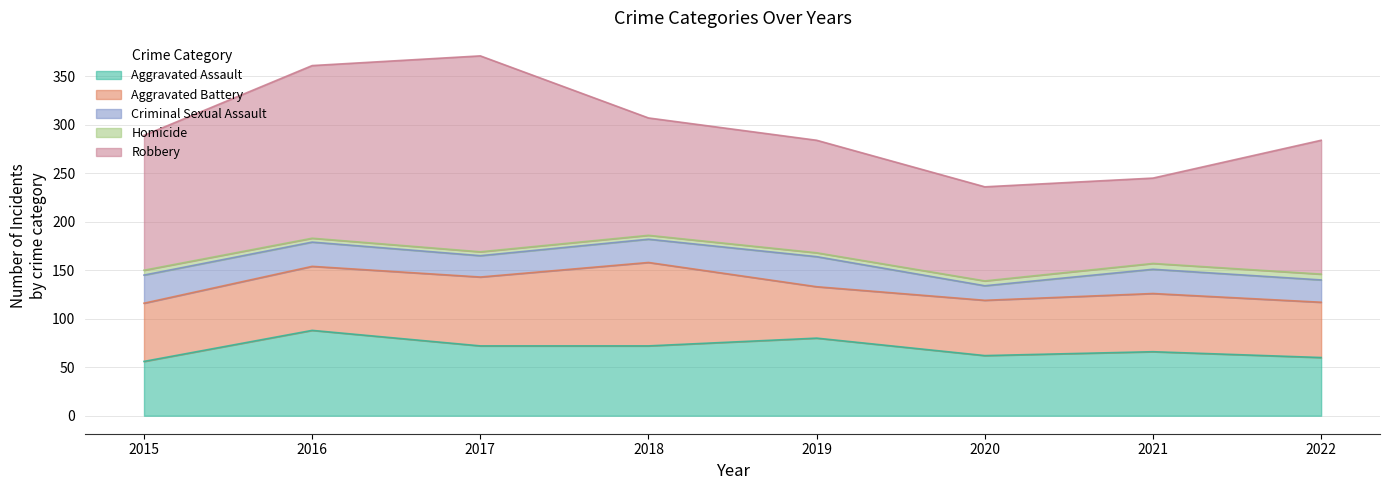

What is the minimum value shown in the chart?

4